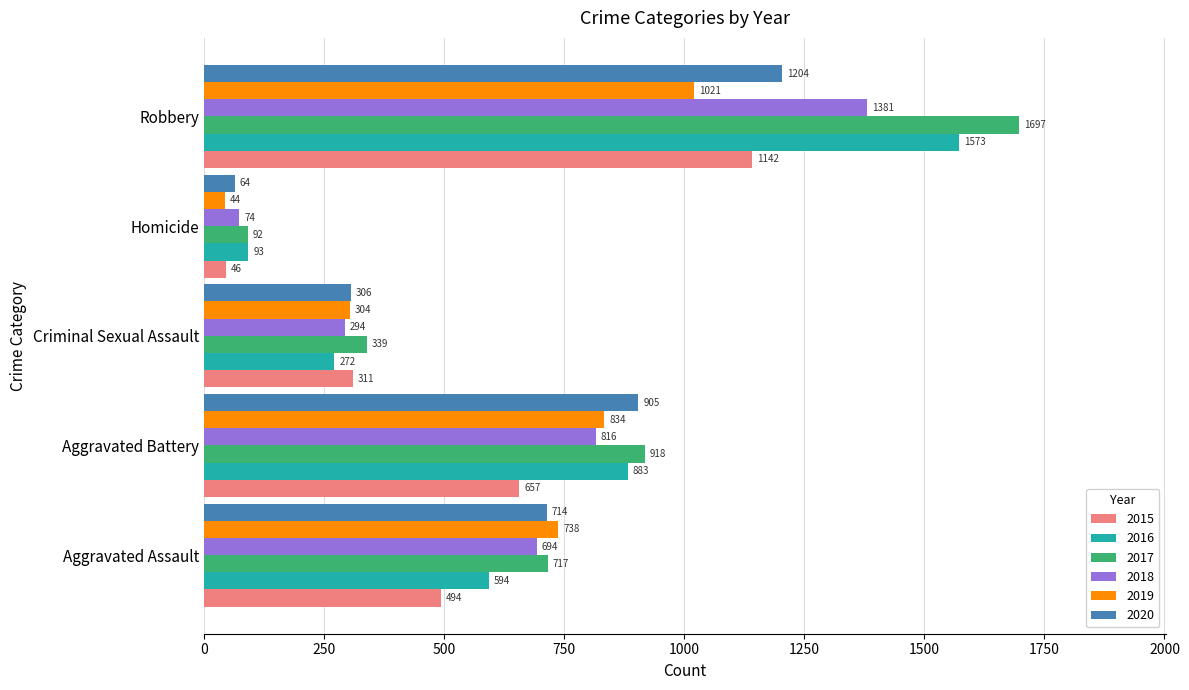

Rank the series at Robbery from highest to lowest value.

2017, 2016, 2018, 2020, 2015, 2019